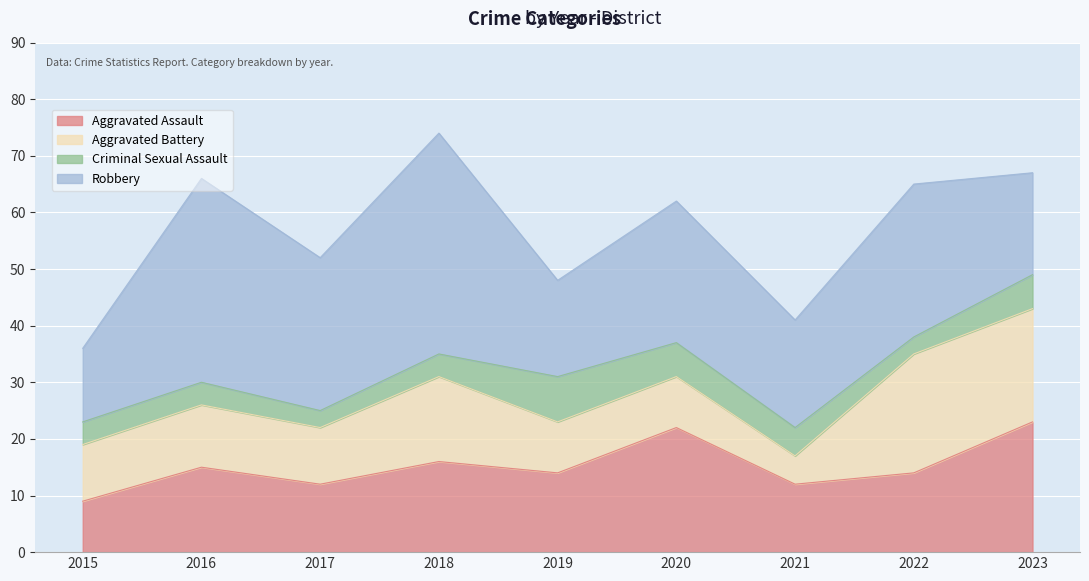

Read the Robbery value at 2023, to the nearest 5.

20